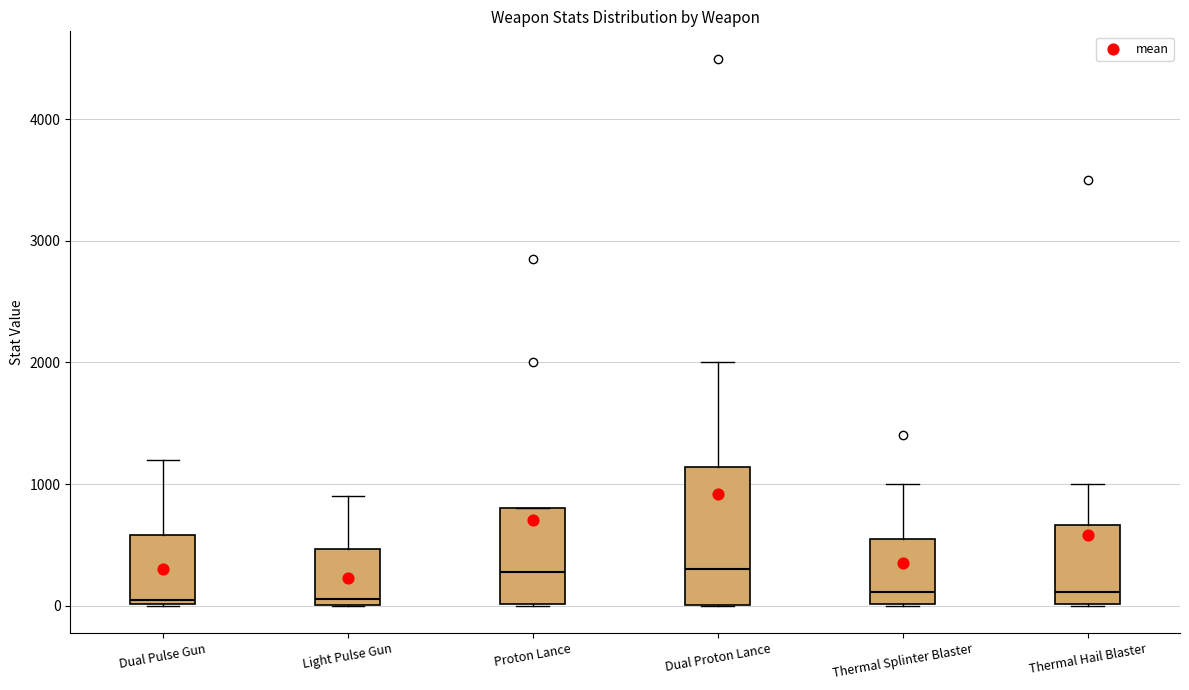

Reading left to right, read every box against the y-axis: the position of its median line, the range the box covers, and the ends of its whiskers. The values are not printed on the chart, so give them approximately, as read against the axis.

Dual Pulse Gun: median 0 (just above the box's lower edge), box 0 to 600, whiskers 0 to 1200
Light Pulse Gun: median 100, box 0 to 500, whiskers 0 to 900
Proton Lance: median 300, box 0 to 800, whiskers 0 to 800
Dual Proton Lance: median 300, box 0 to 1100, whiskers 0 to 2000
Thermal Splinter Blaster: median 100, box 0 to 600, whiskers 0 to 1000
Thermal Hail Blaster: median 100, box 0 to 700, whiskers 0 to 1000